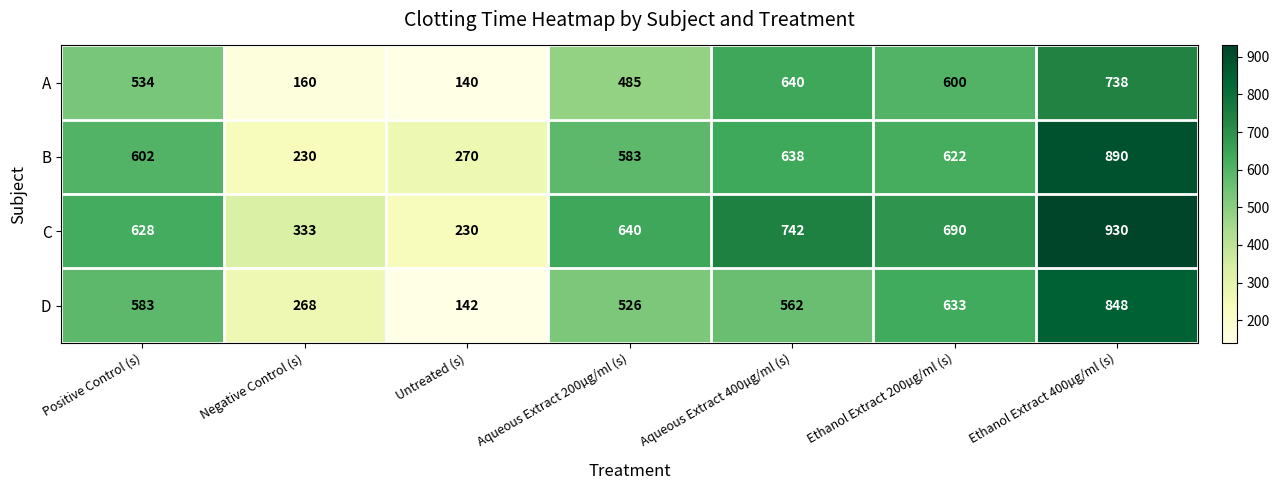

How many data points does each series have?

7